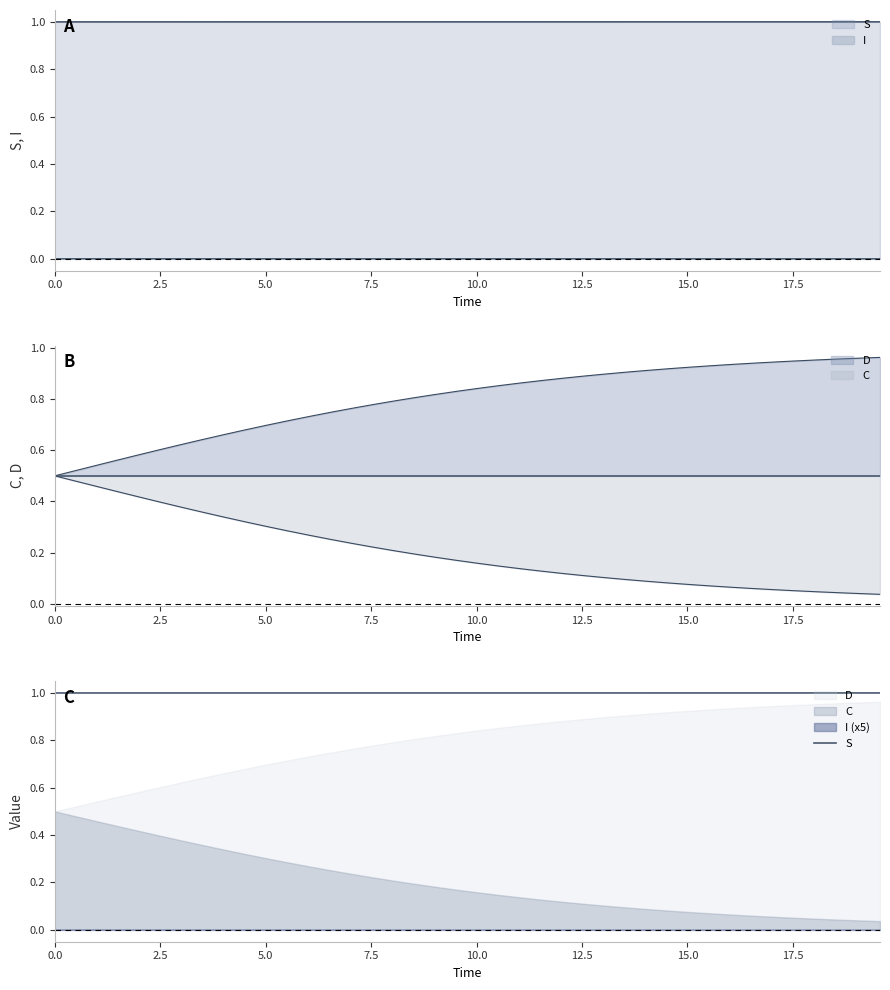

True or false: the data has more than 1 interior local peaks.

False